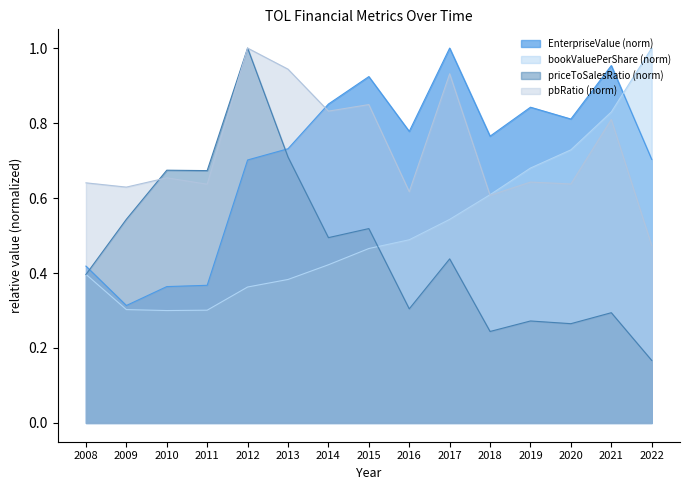

What is the value of the pbRatio point at the 7th from the left?

0.8